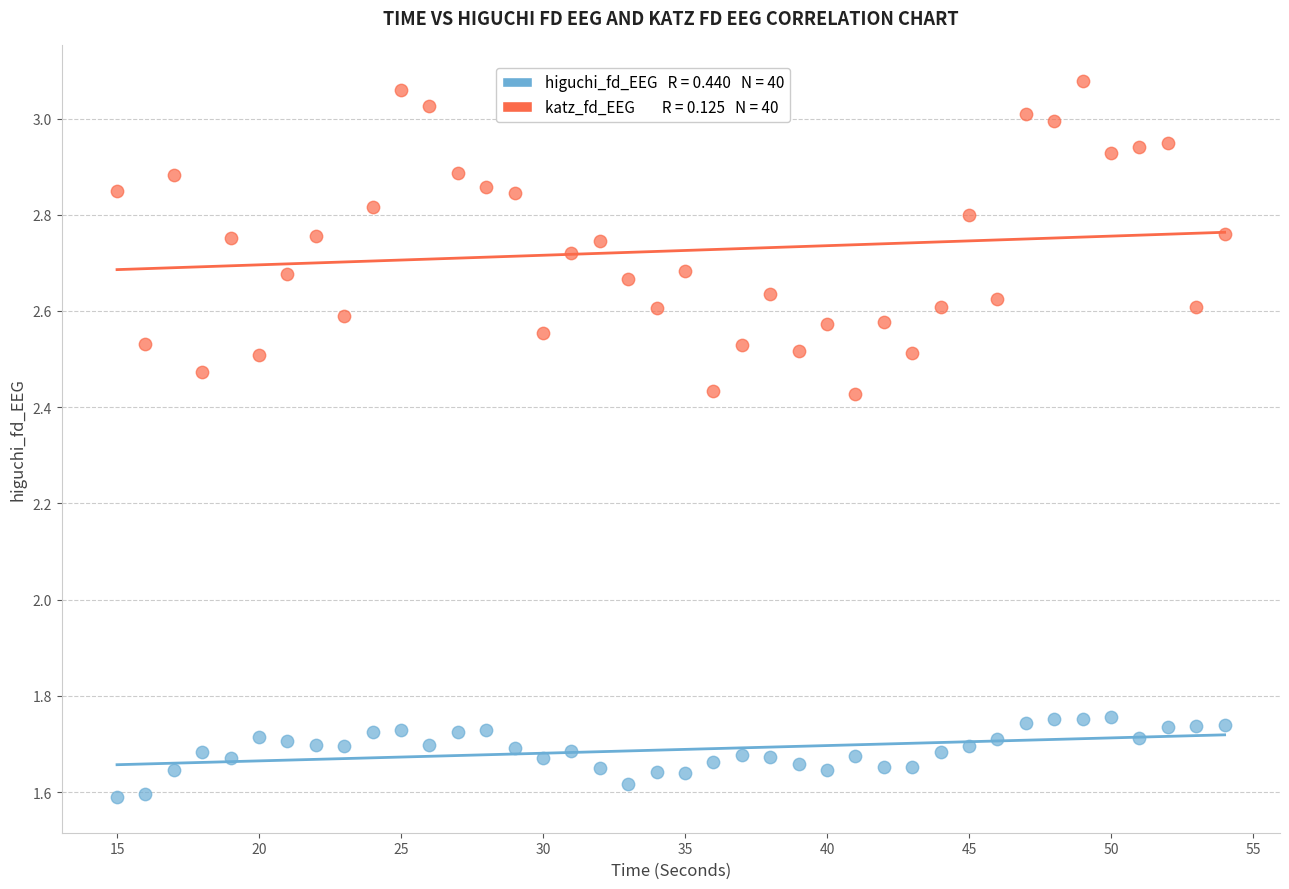

Across all data points, what is the range of X values (max minus min)?

39.0